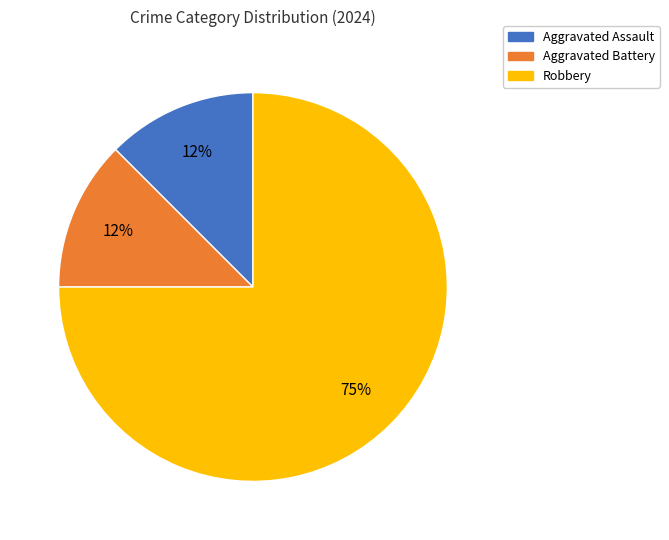

Which category has the biggest portion of the pie?

Robbery